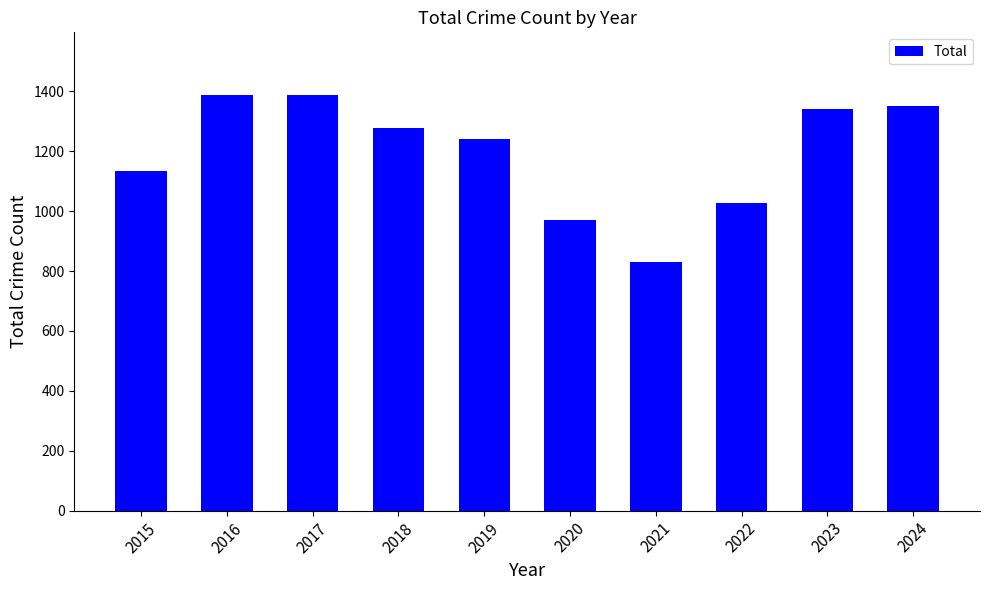

At which label does the data first exceed 1279?

2016